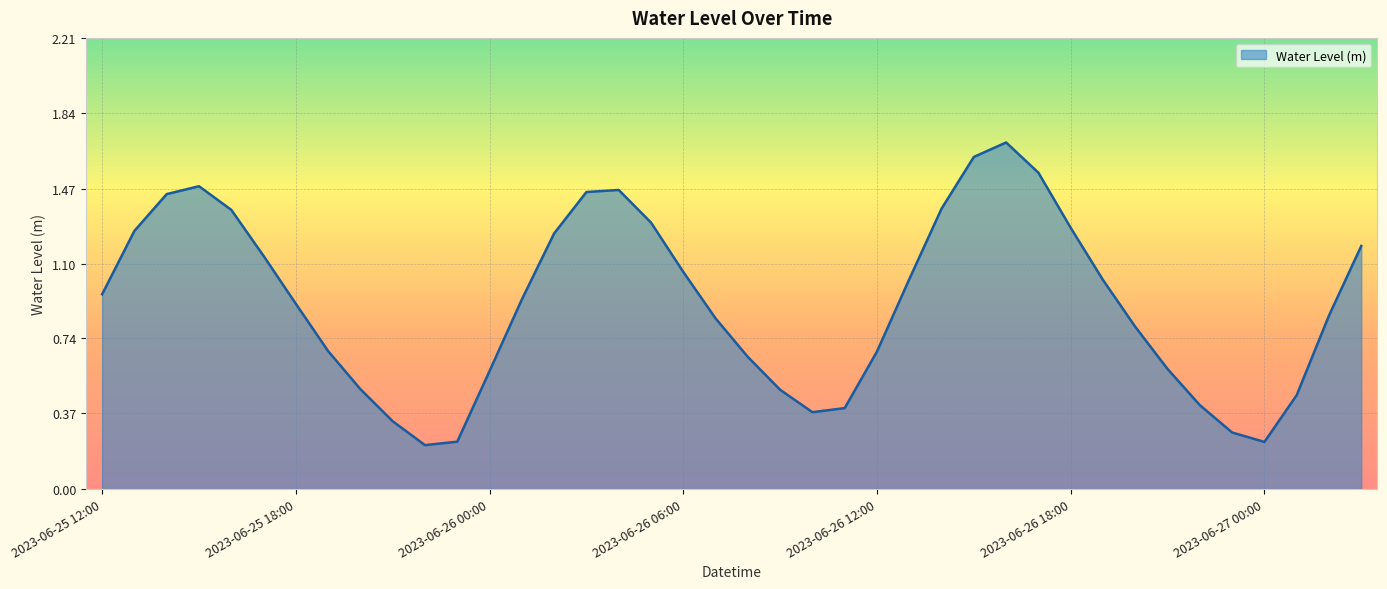

What is the maximum value shown in the chart?

1.7